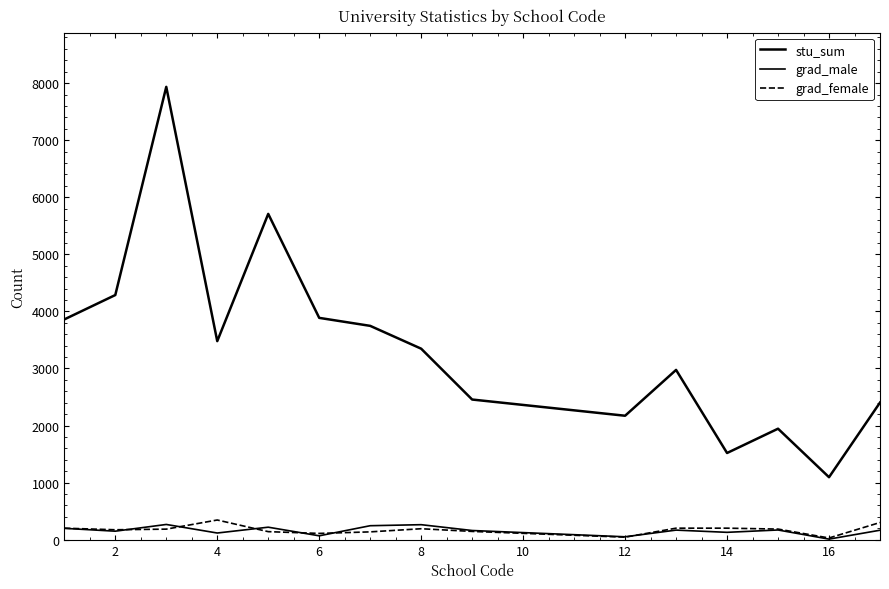

Does the chart display data point markers on the line(s)?

No